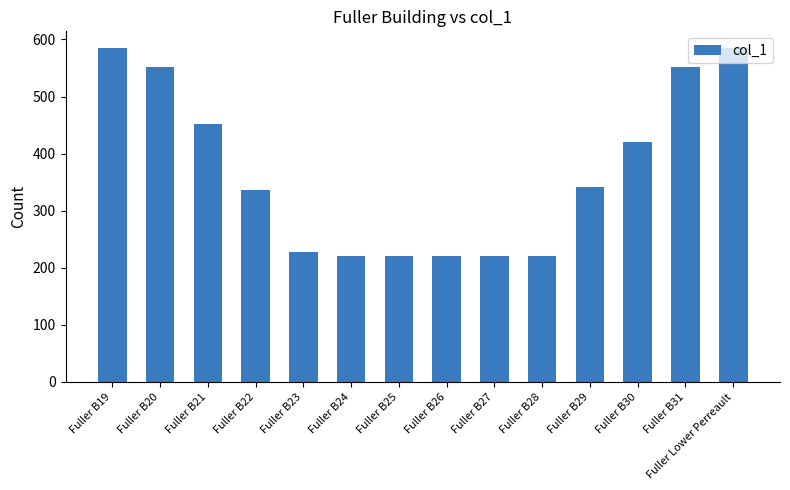

What value does the data have at Fuller B21, to the nearest 10?

450